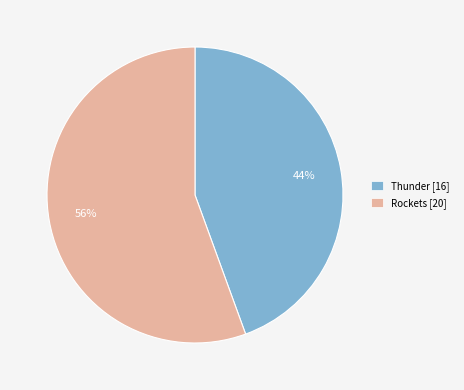

What percentage is the Rockets slice, to the nearest percent?

56%